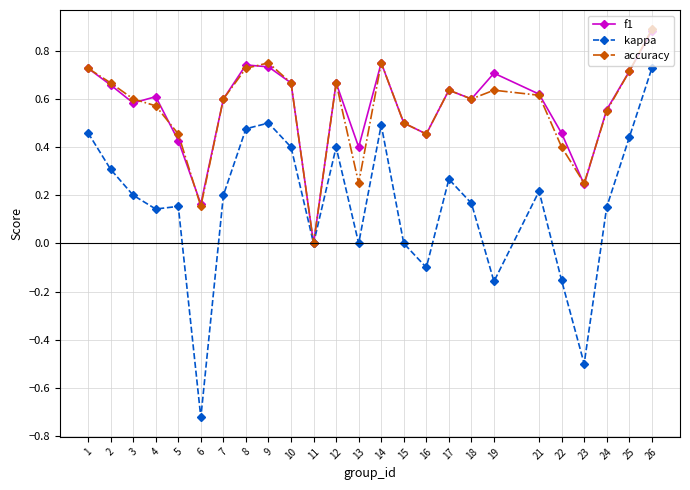

Which series has the widest spread of values?

kappa